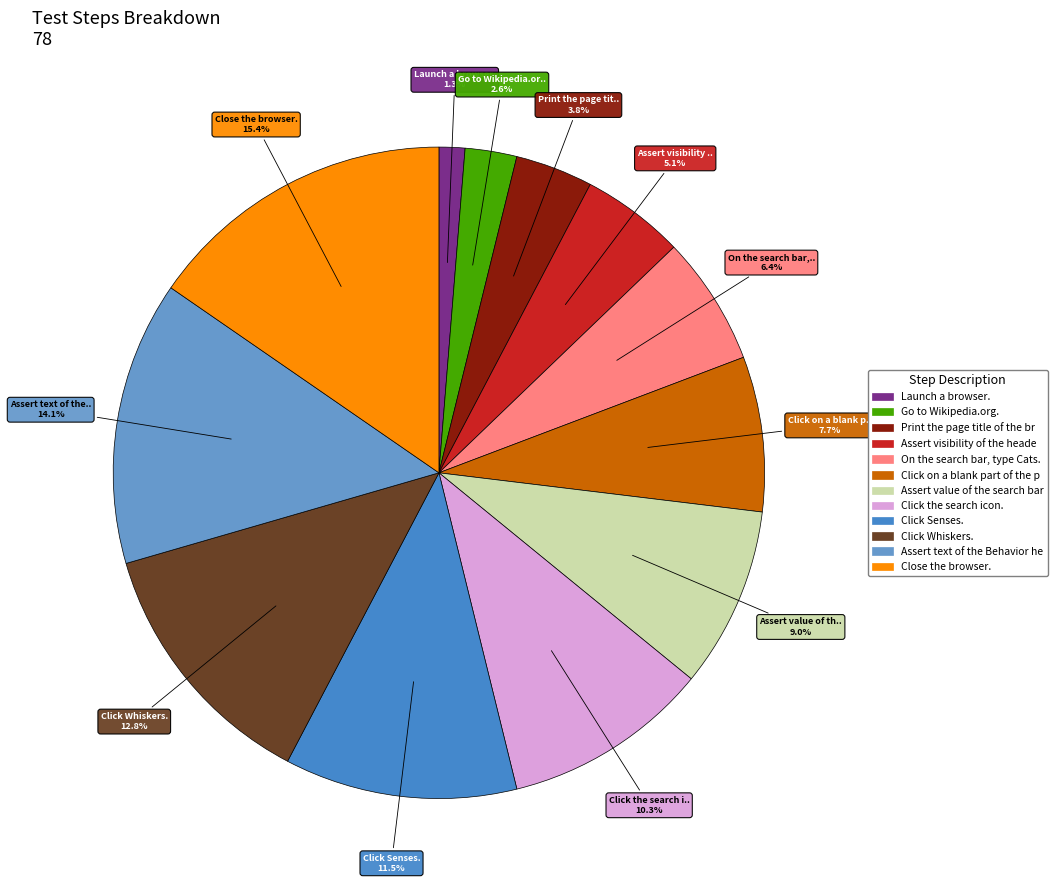

How many slices are in this pie chart?

12